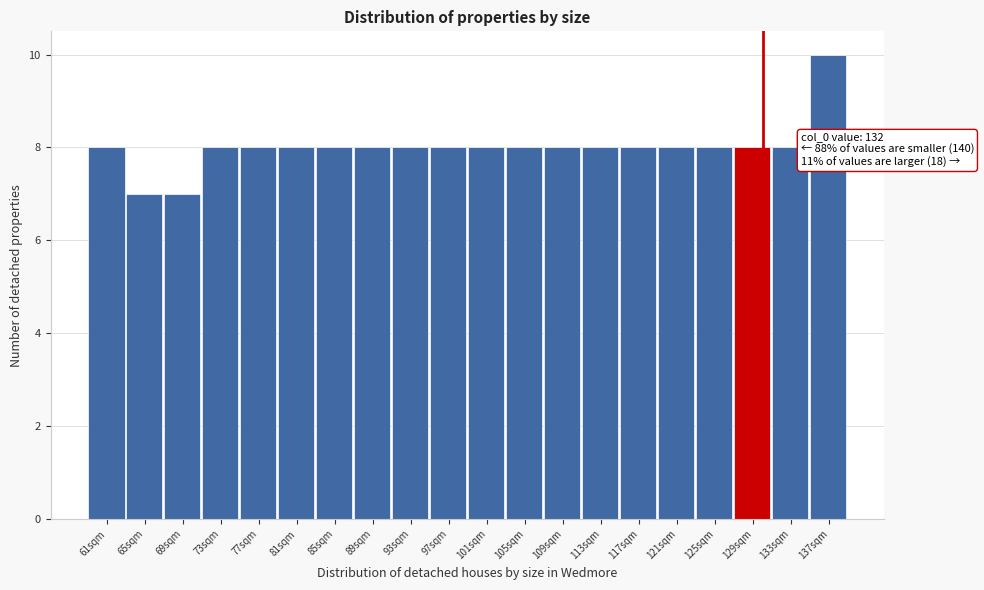

Reading left to right, transcribe all the data shown in this chart.

8	7	7	8	8	8	8	8	8	8	8	8	8	8	8	8	8	8	8	10